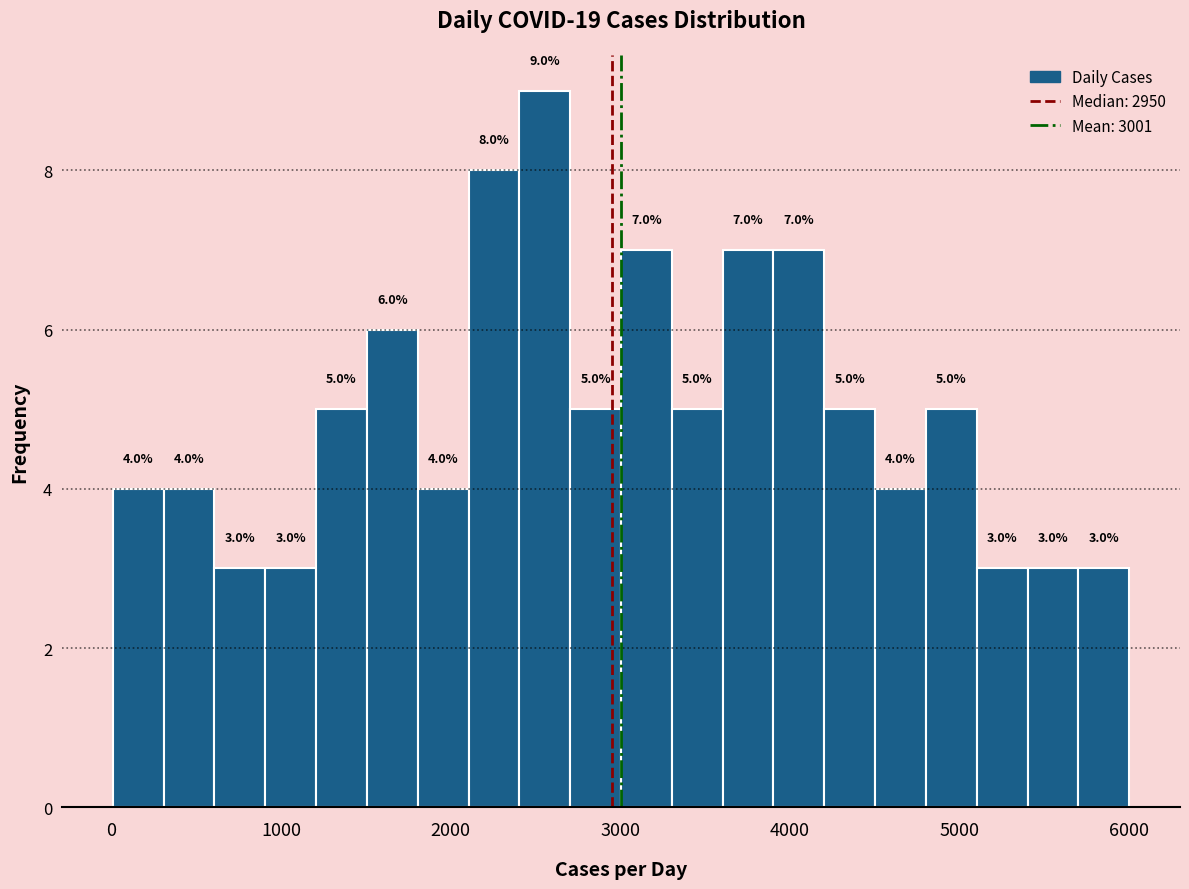

Read against the x-axis, roughly where is the centre of the tallest bar?

2600